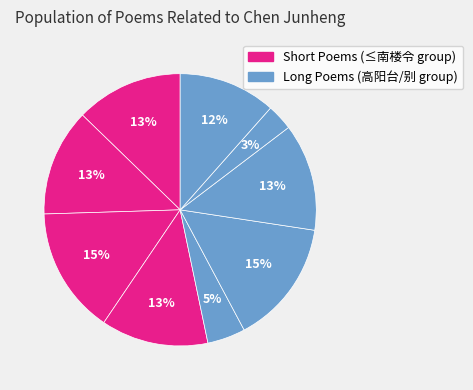

How many slices are in this pie chart?

9